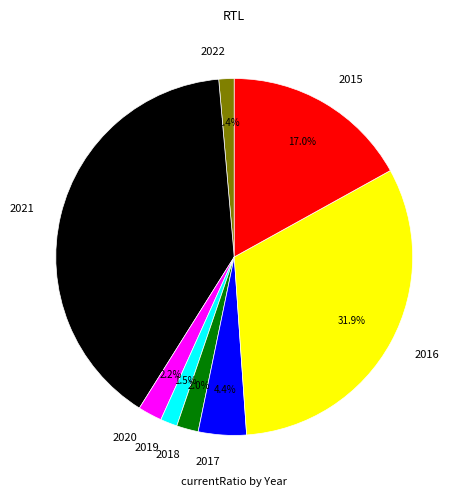

Approximately how many times larger is the value at 2016 compared to 2015?

1.9